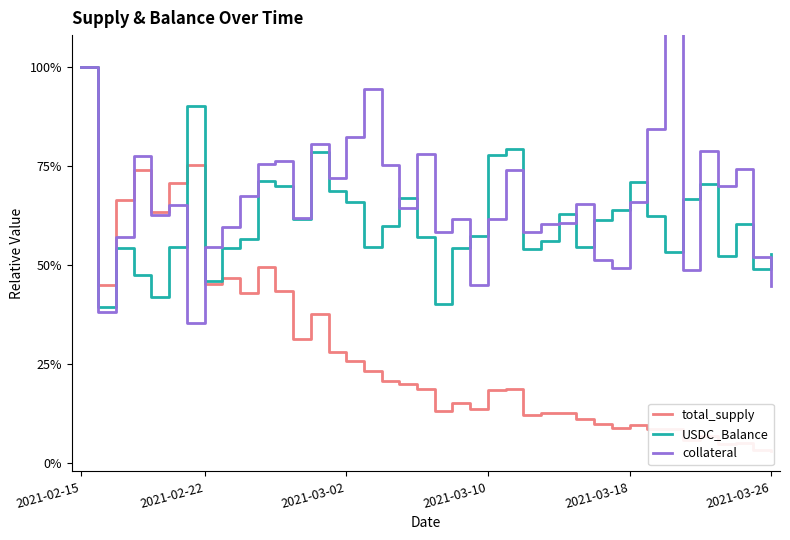

What are all the series names shown in the legend?

total_supply, USDC_Balance, collateral